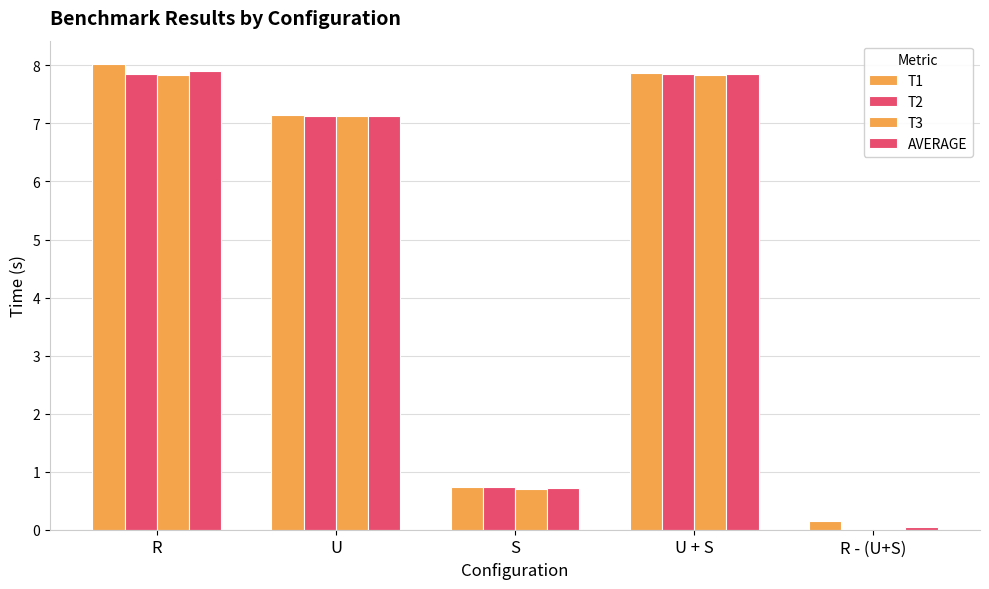

What is the sum of all AVERAGE values?

23.7